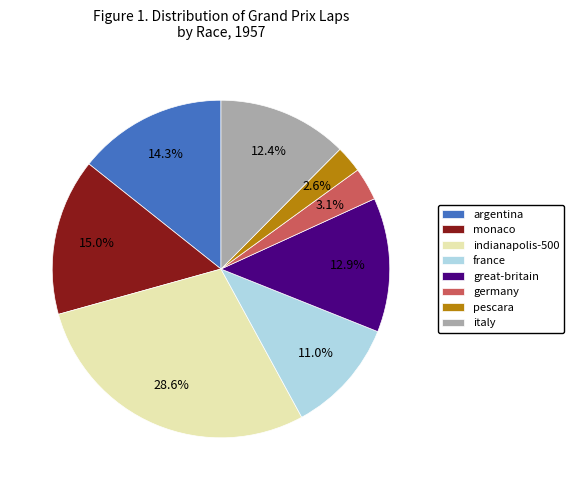

What is the ratio of the value at germany to the value at great-britain?

0.2